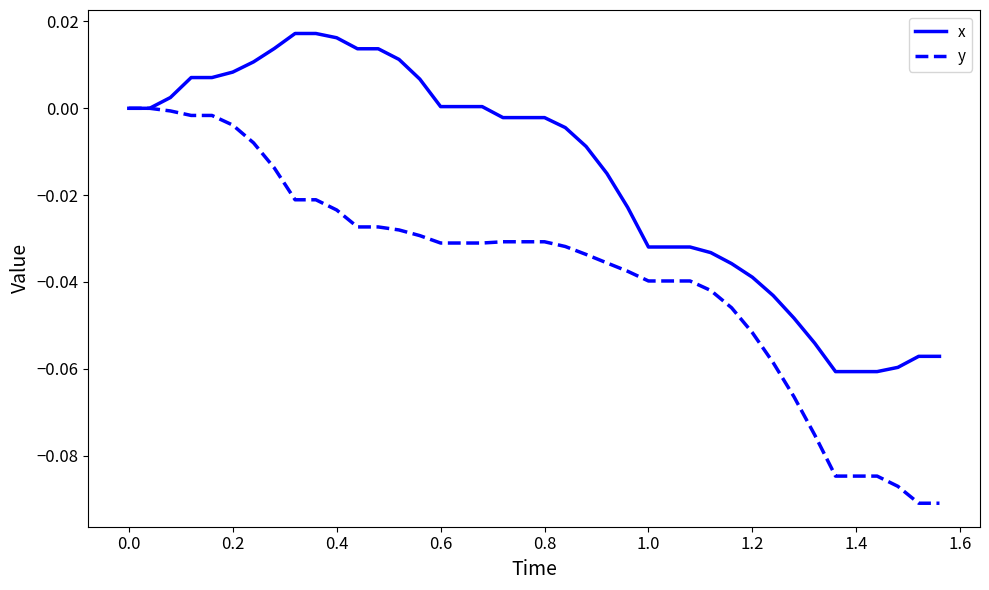

Which series has the largest total across all categories?

x